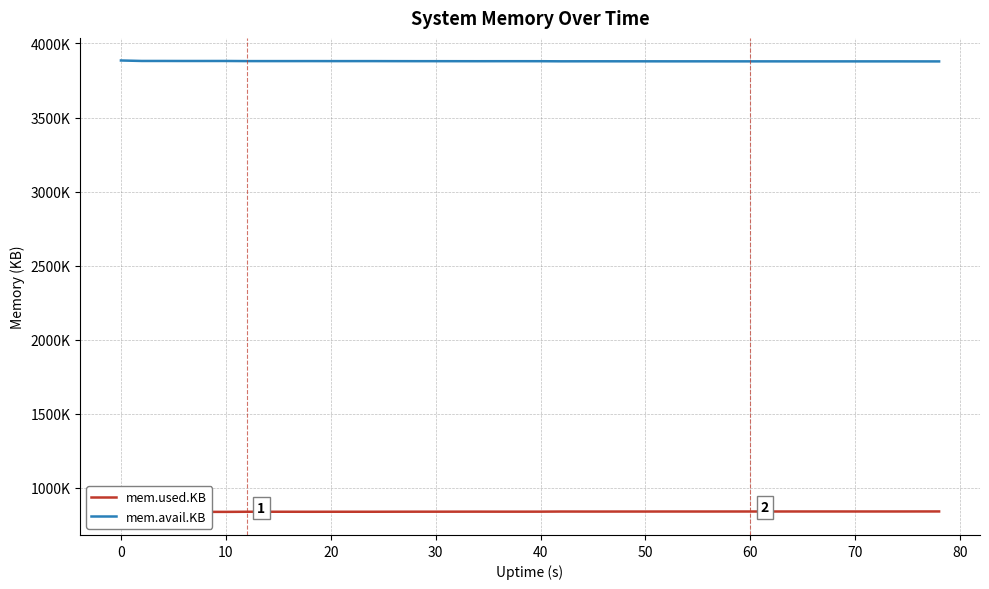

What is the highest value of the mem.used.KB series?

840480